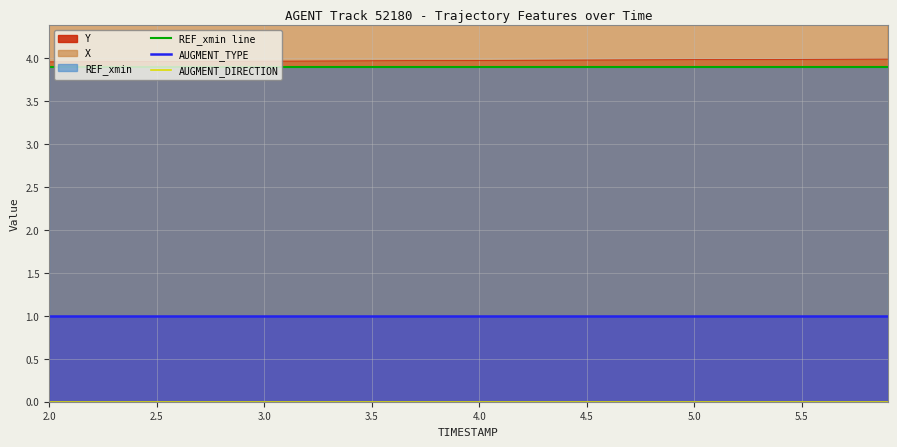

The REF_xmin line series shows 6.1 at 2.0. True or false?

False